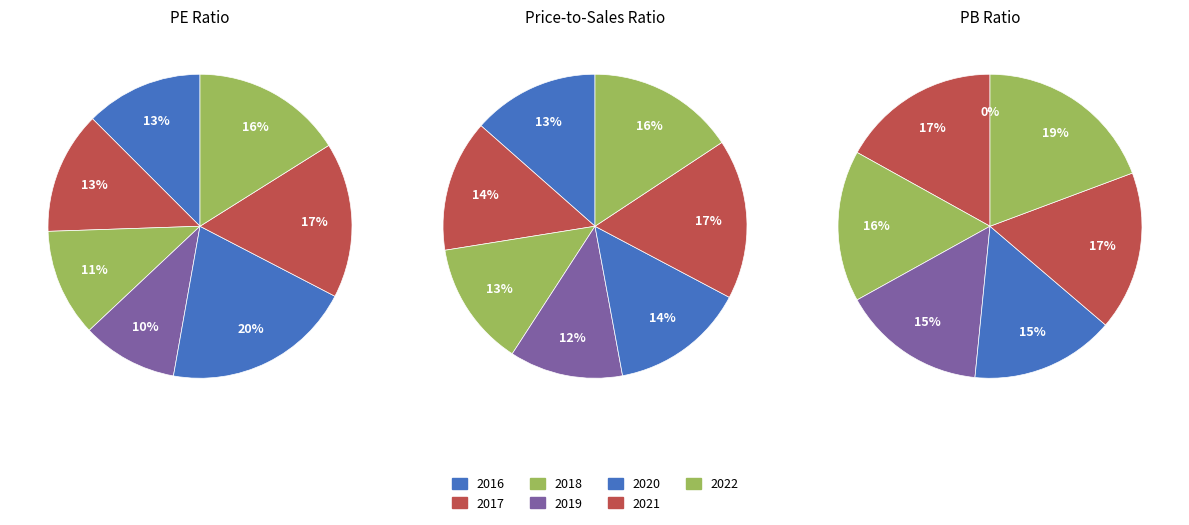

How much of the chart is everything except 2016?

87.5%